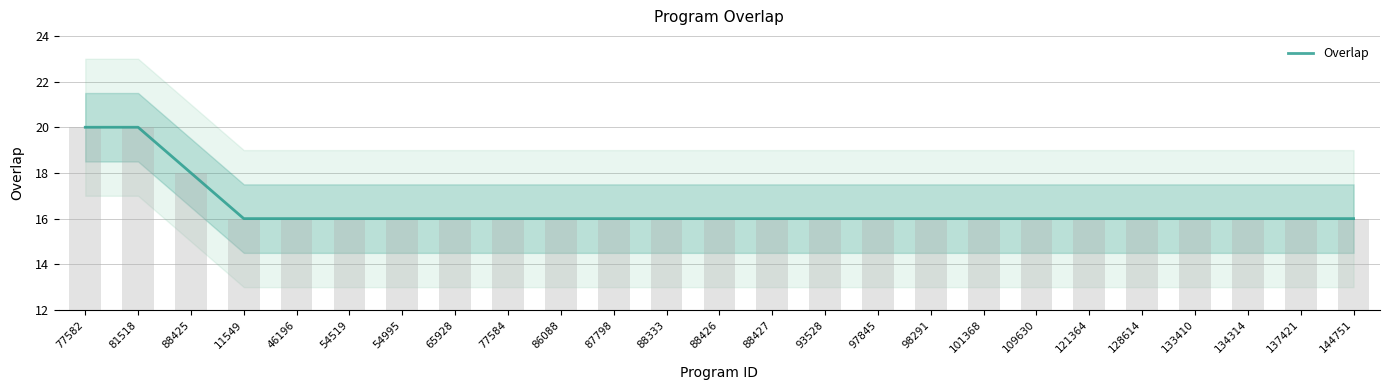

What is the label of the 25th bar from the right?

77582